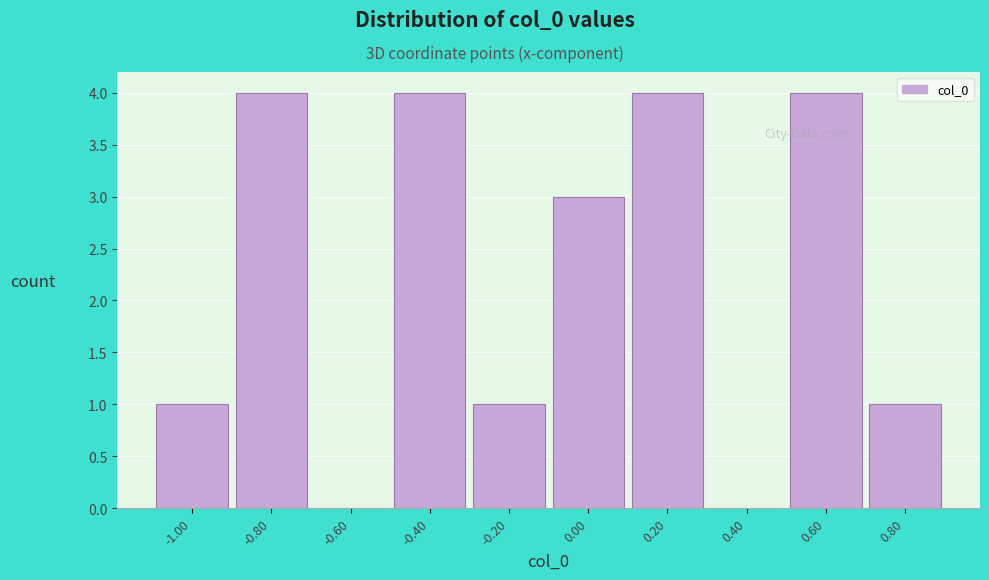

Reading left to right, transcribe all the data shown in this chart.

-1.00=1	-0.80=4	-0.60=0	-0.40=4	-0.20=1	0.00=3	0.20=4	0.40=0	0.60=4	0.80=1